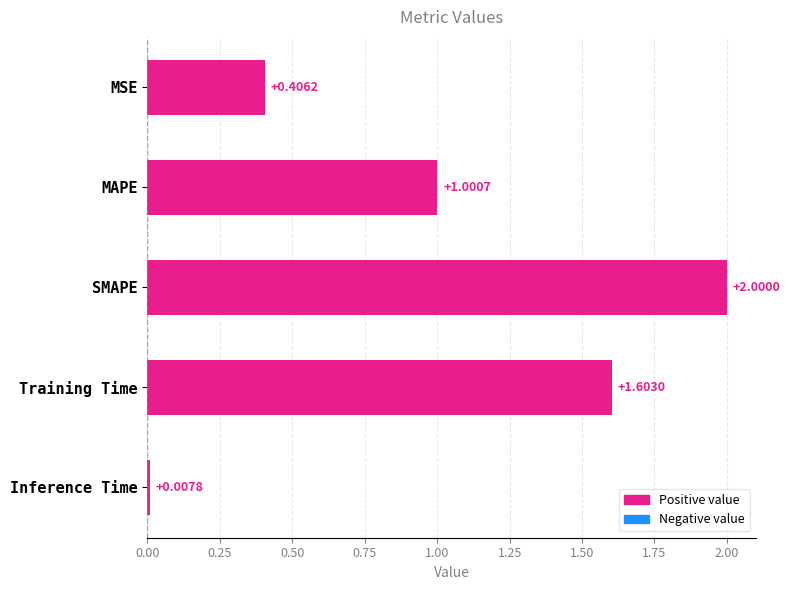

How many values are below 1?

2